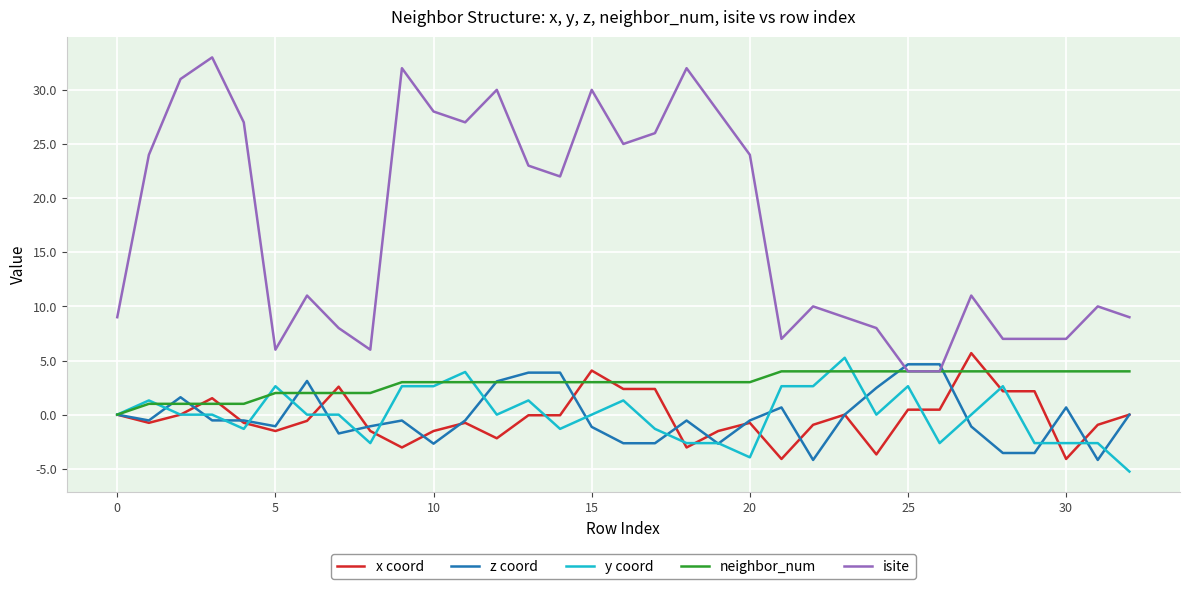

True or false: y coord and isite intersect in this chart.

False